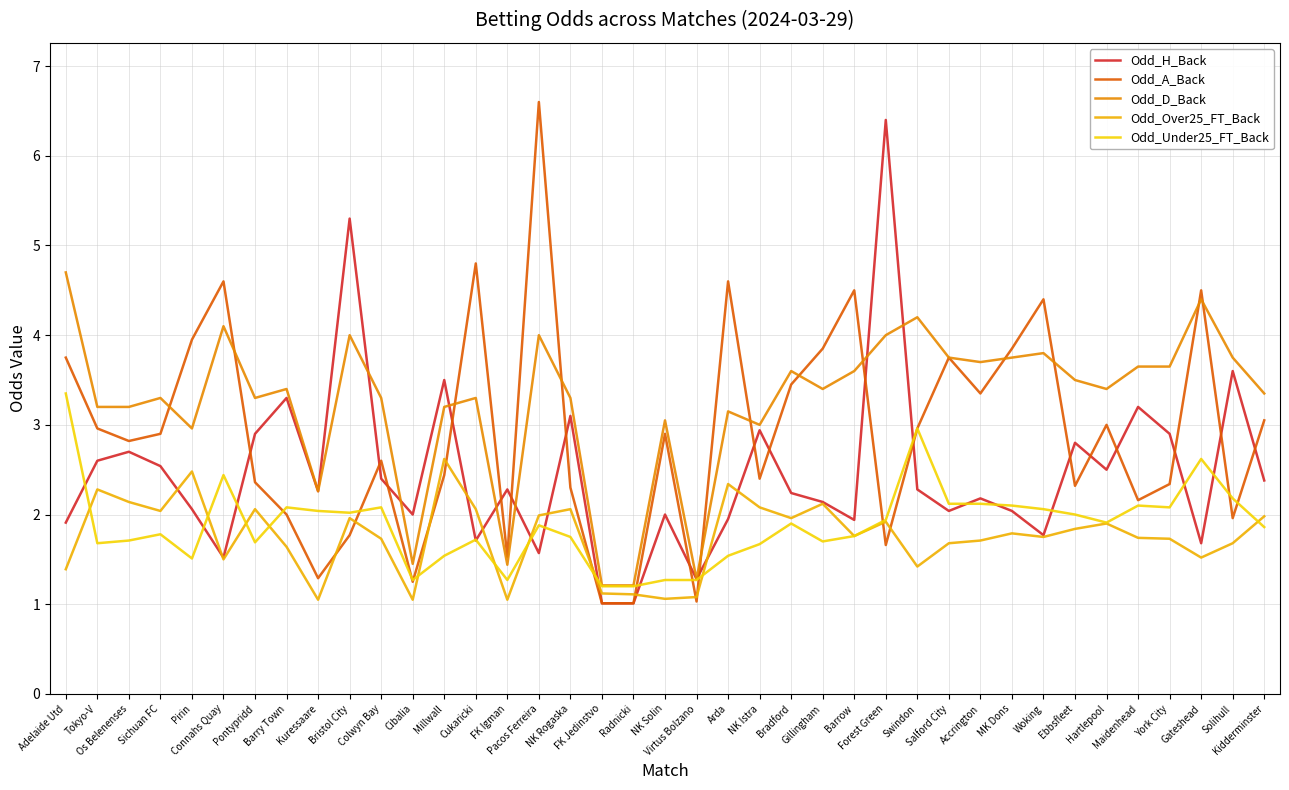

Is it true that Odd_Under25_FT_Back equals 1.9 at Forest Green?

True